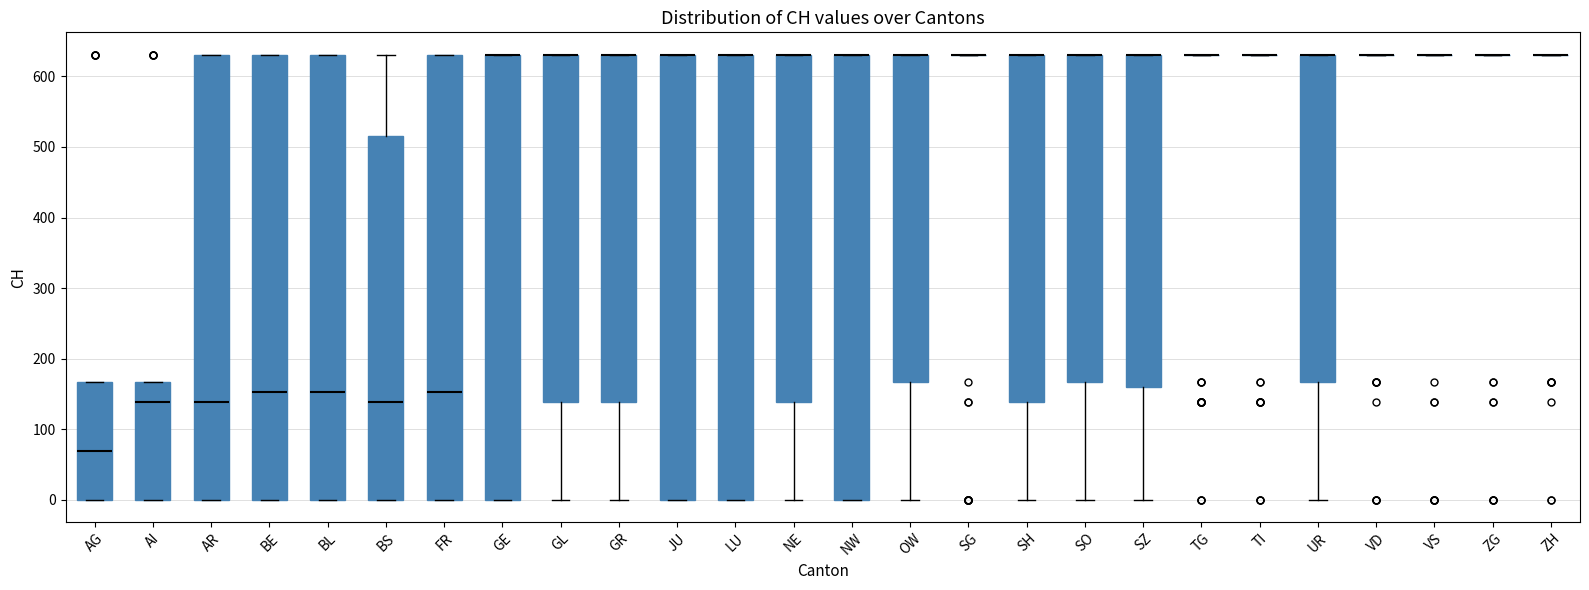

Reading left to right, read every box against the y-axis: the position of its median line, the range the box covers, and the ends of its whiskers. The values are not printed on the chart, so give them approximately, as read against the axis.

AG: median 70, box 0 to 170, whiskers 0 to 170
AI: median 140, box 0 to 170, whiskers 0 to 170
AR: median 140, box 0 to 630, whiskers 0 to 630
BE: median 150, box 0 to 630, whiskers 0 to 630
BL: median 150, box 0 to 630, whiskers 0 to 630
BS: median 140, box 0 to 520, whiskers 0 to 630
FR: median 150, box 0 to 630, whiskers 0 to 630
GE: median 630 (drawn on the box's upper edge), box 0 to 630, whiskers 0 to 630
GL: median 630 (drawn on the box's upper edge), box 140 to 630, whiskers 0 to 630
GR: median 630 (drawn on the box's upper edge), box 140 to 630, whiskers 0 to 630
JU: median 630 (drawn on the box's upper edge), box 0 to 630, whiskers 0 to 630
LU: median 630 (drawn on the box's upper edge), box 0 to 630, whiskers 0 to 630
NE: median 630 (drawn on the box's upper edge), box 140 to 630, whiskers 0 to 630
NW: median 630 (drawn on the box's upper edge), box 0 to 630, whiskers 0 to 630
OW: median 630 (drawn on the box's upper edge), box 170 to 630, whiskers 0 to 630
SG: box collapsed to a line at 630, whiskers 630 to 630
SH: median 630 (drawn on the box's upper edge), box 140 to 630, whiskers 0 to 630
SO: median 630 (drawn on the box's upper edge), box 170 to 630, whiskers 0 to 630
SZ: median 630 (drawn on the box's upper edge), box 160 to 630, whiskers 0 to 630
TG: box collapsed to a line at 630, whiskers 630 to 630
TI: box collapsed to a line at 630, whiskers 630 to 630
UR: median 630 (drawn on the box's upper edge), box 170 to 630, whiskers 0 to 630
VD: box collapsed to a line at 630, whiskers 630 to 630
VS: box collapsed to a line at 630, whiskers 630 to 630
ZG: box collapsed to a line at 630, whiskers 630 to 630
ZH: box collapsed to a line at 630, whiskers 630 to 630